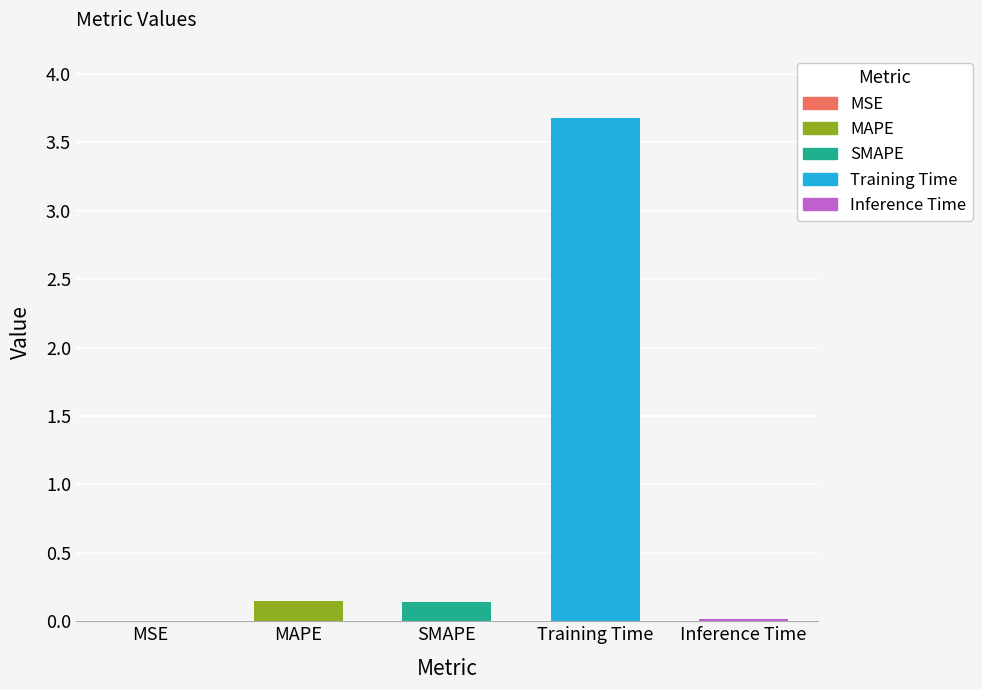

What is the label of the 4th bar from the right?

MAPE